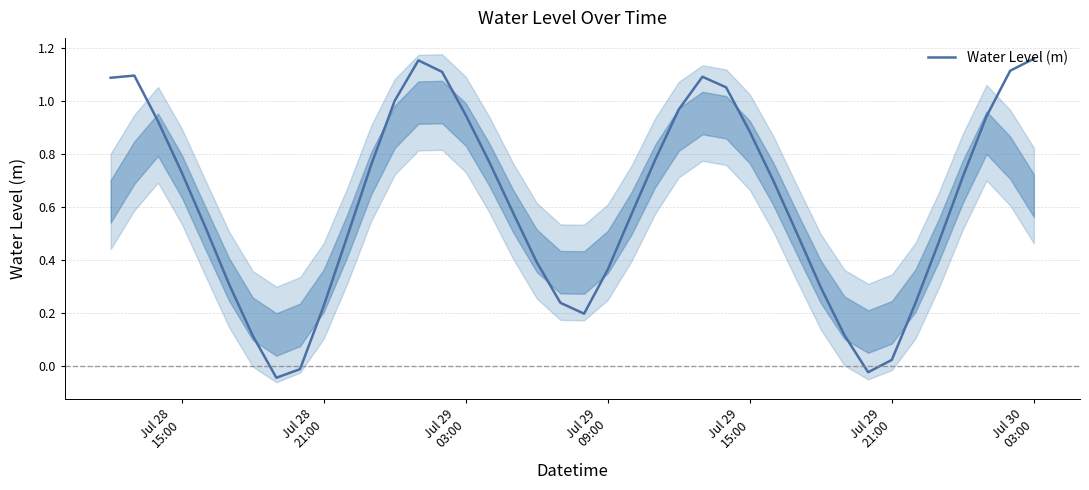

How many values are above zero?

37